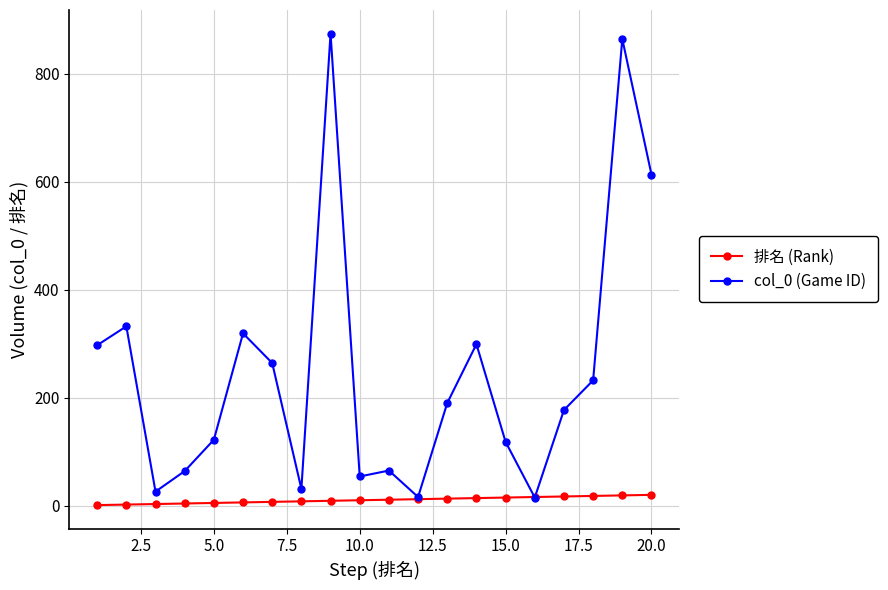

What are all the series names shown in the legend?

排名 (Rank), col_0 (Game ID)